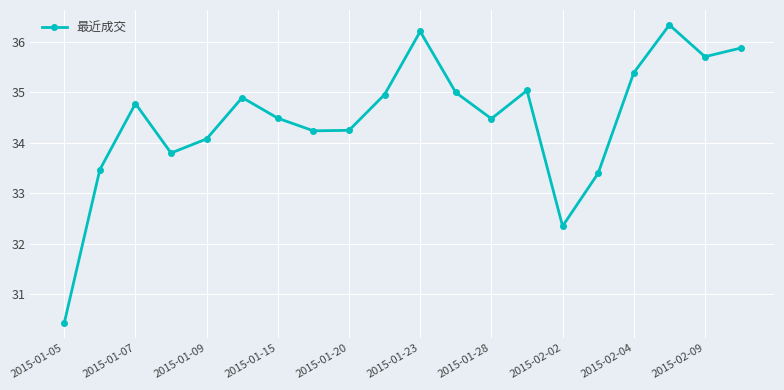

What is the average value?

34.5